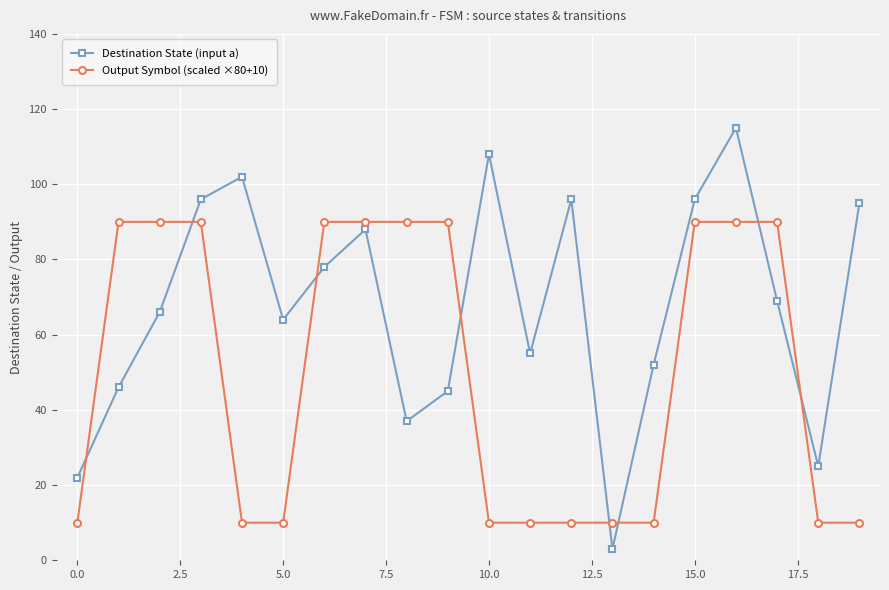

What is the average value of the Destination State (input a) series?

68